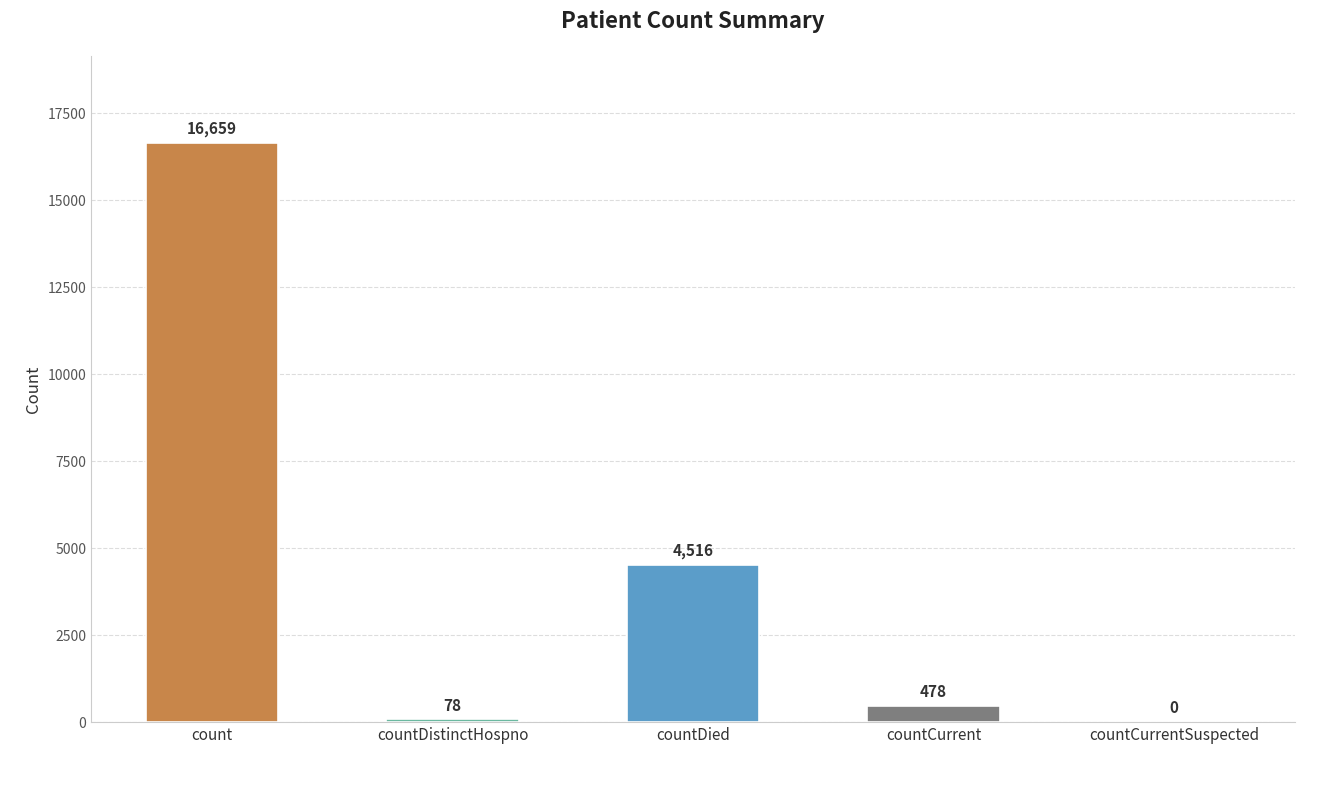

True or false: the data shows 478 at countCurrent.

True